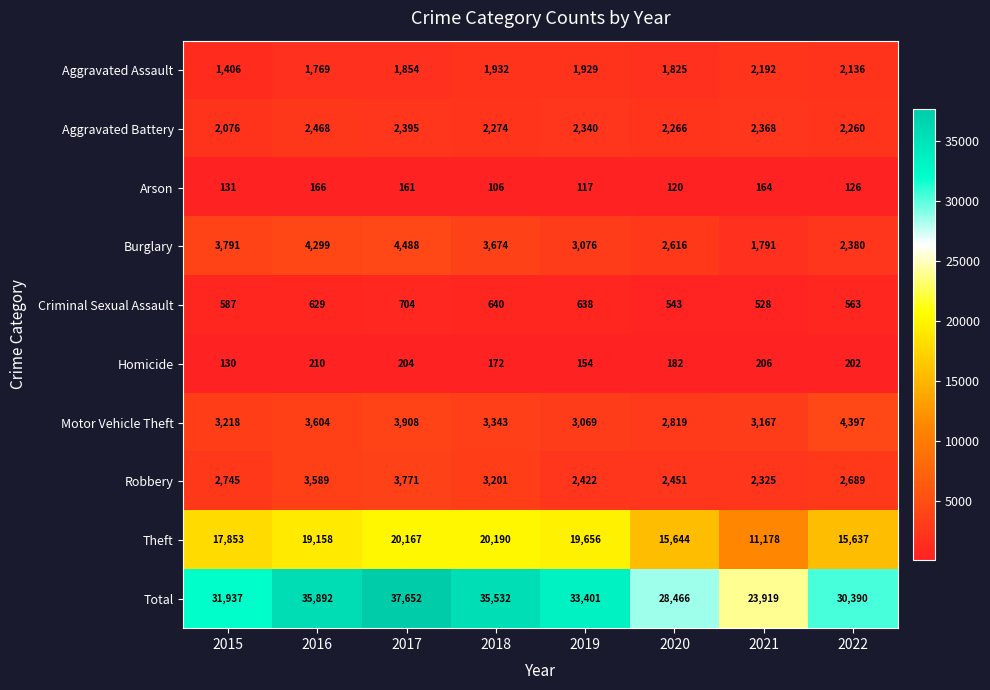

Which series has the largest range (max minus min)?

Total